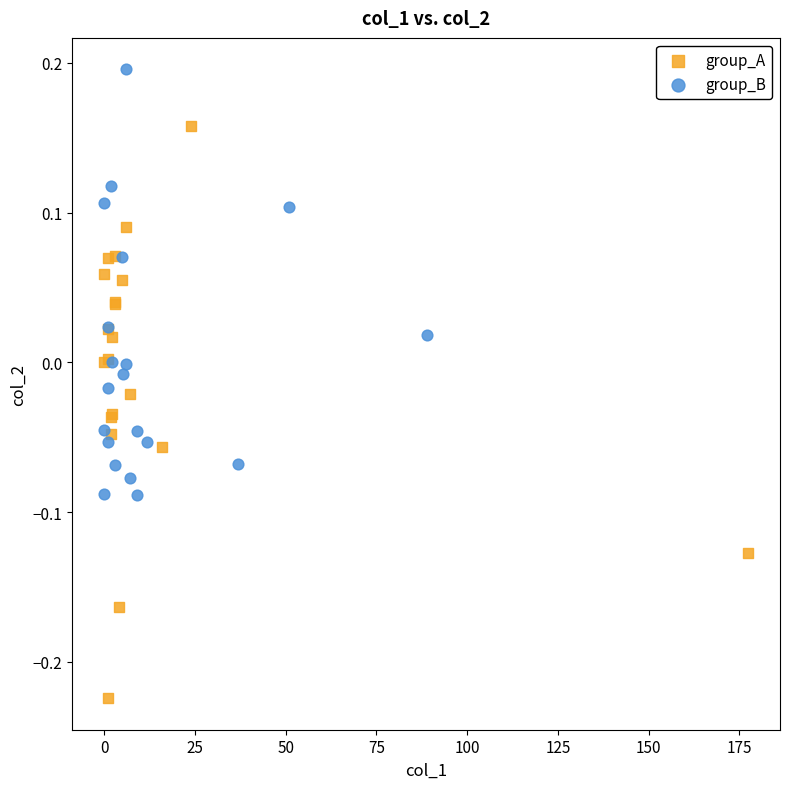

What are all the series names shown in the legend?

group_A, group_B